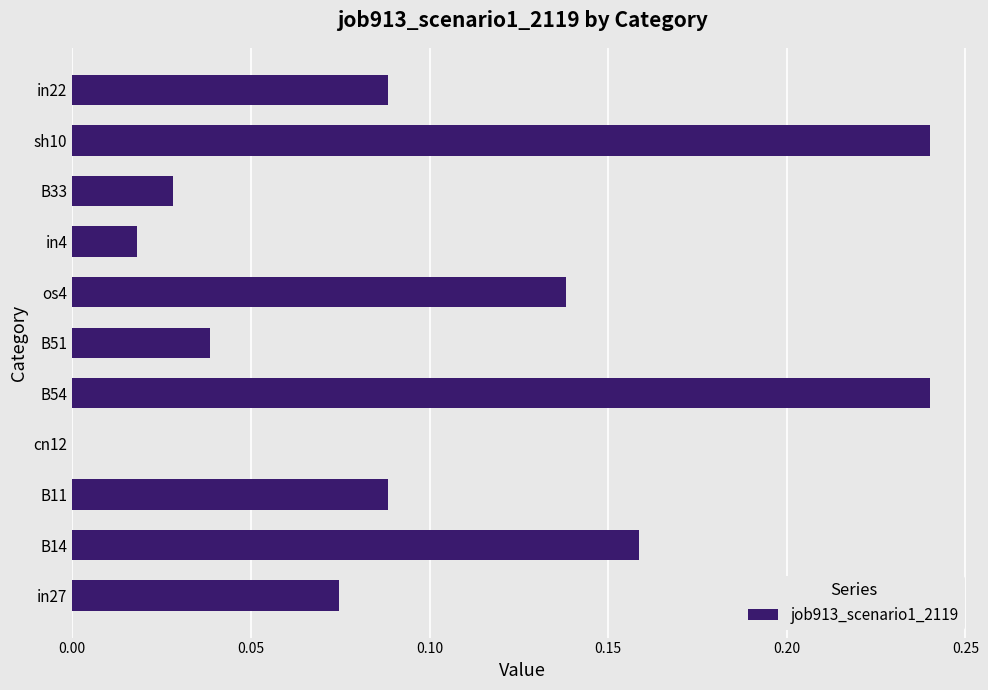

What is the sum of all values?

1.1